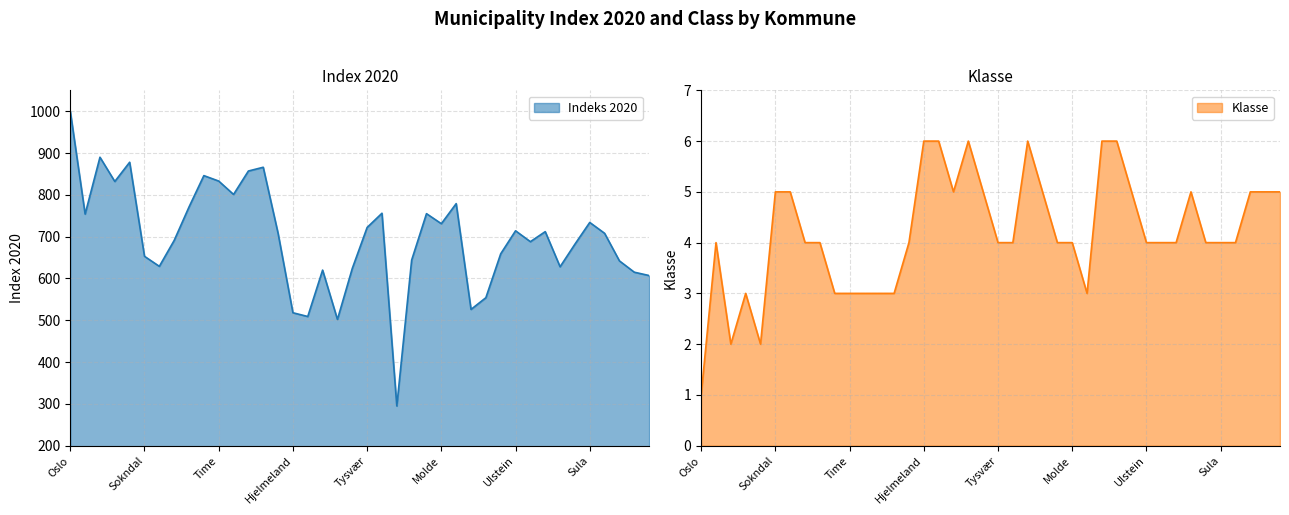

Reading right to left, transcribe all the data shown in this chart.

Indeks 2020: 607	615	642	708	734	682	628	712	688	714	659	554	526	779	731	755	644	295	756	722	624	502	620	509	518	708	866	857	801	833	846	771	691	629	653	878	832	890	754	1000
Klasse: 5	5	5	4	4	4	5	4	4	4	5	6	6	3	4	4	5	6	4	4	5	6	5	6	6	4	3	3	3	3	3	4	4	5	5	2	3	2	4	1